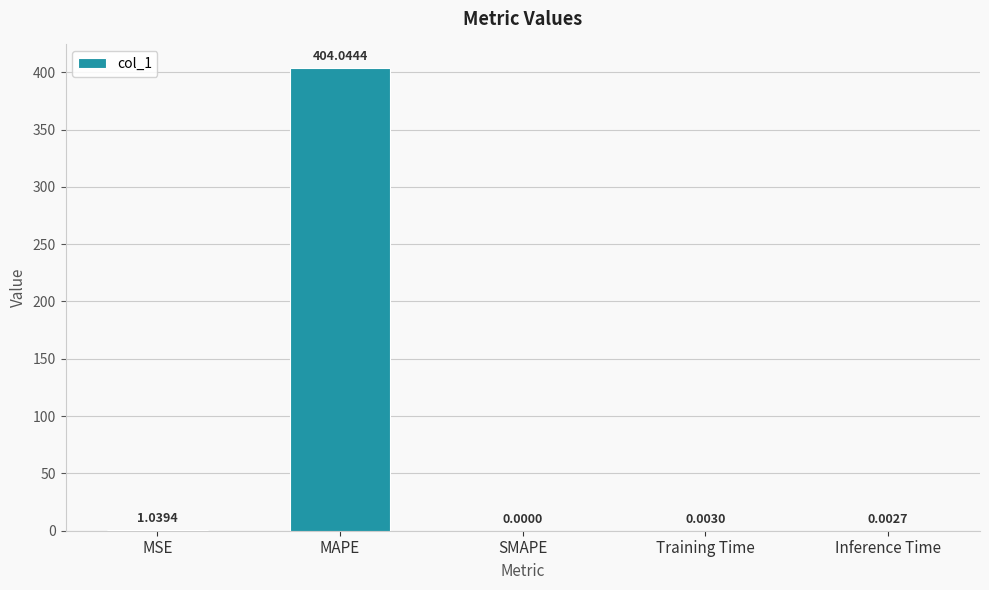

Between SMAPE and MSE, which is larger?

MSE